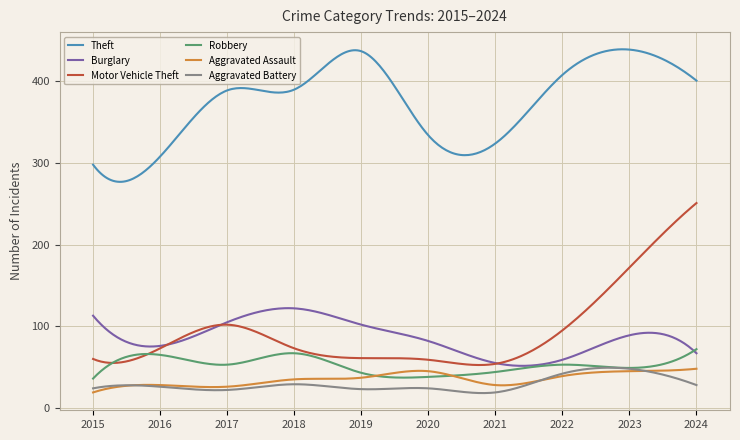

Which series has the widest spread of values?

Motor Vehicle Theft